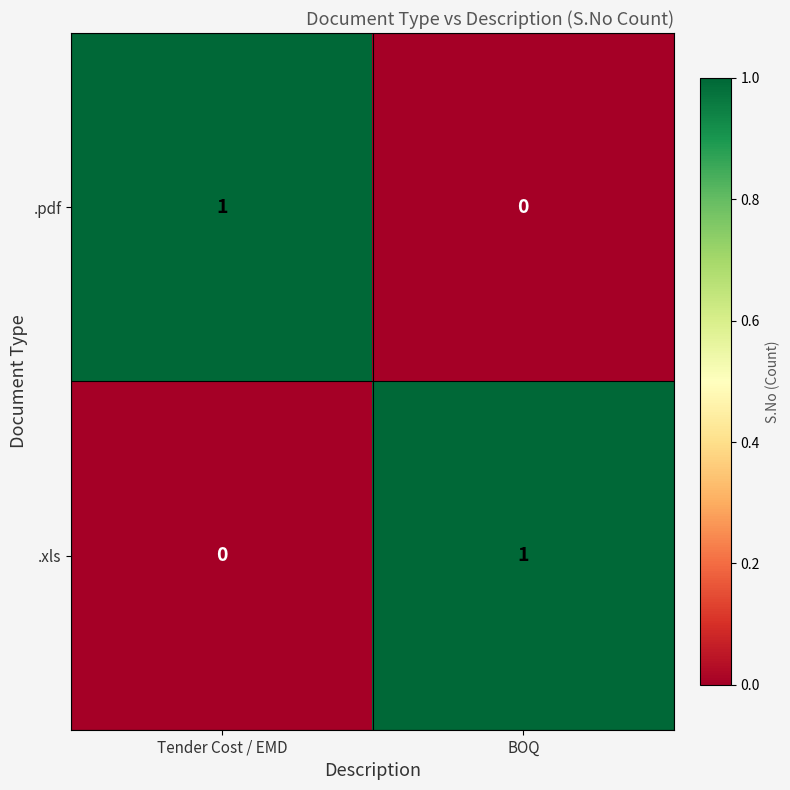

The .xls series shows 0 at Tender Cost / EMD. True or false?

True